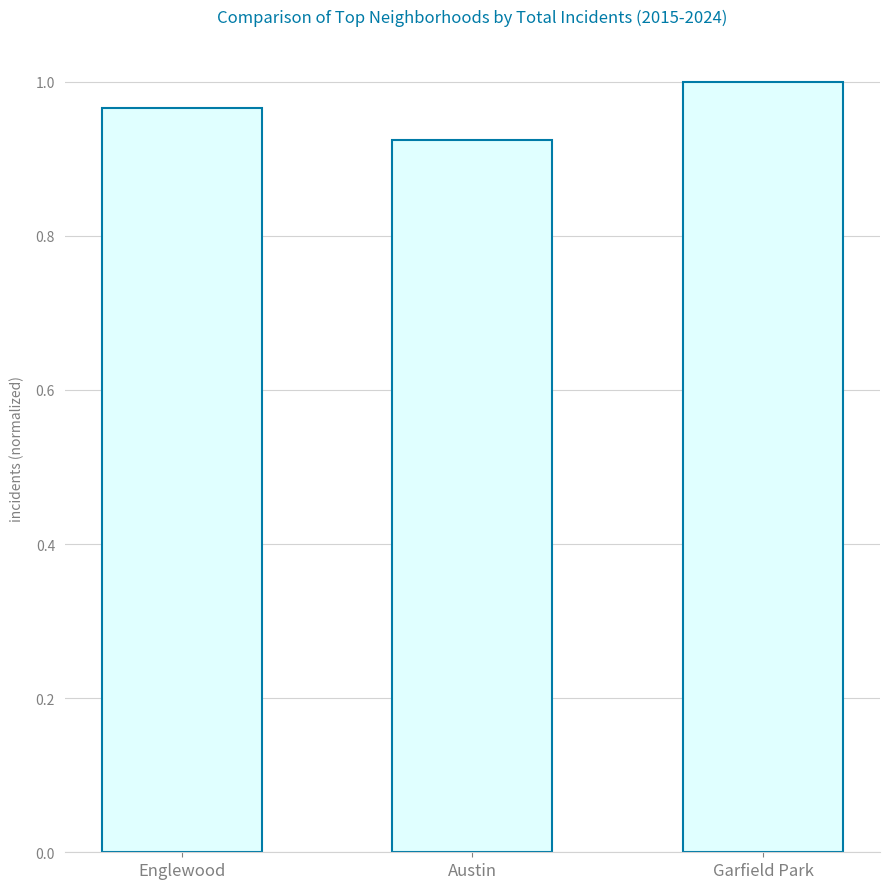

Does the chart contain any negative values?

No